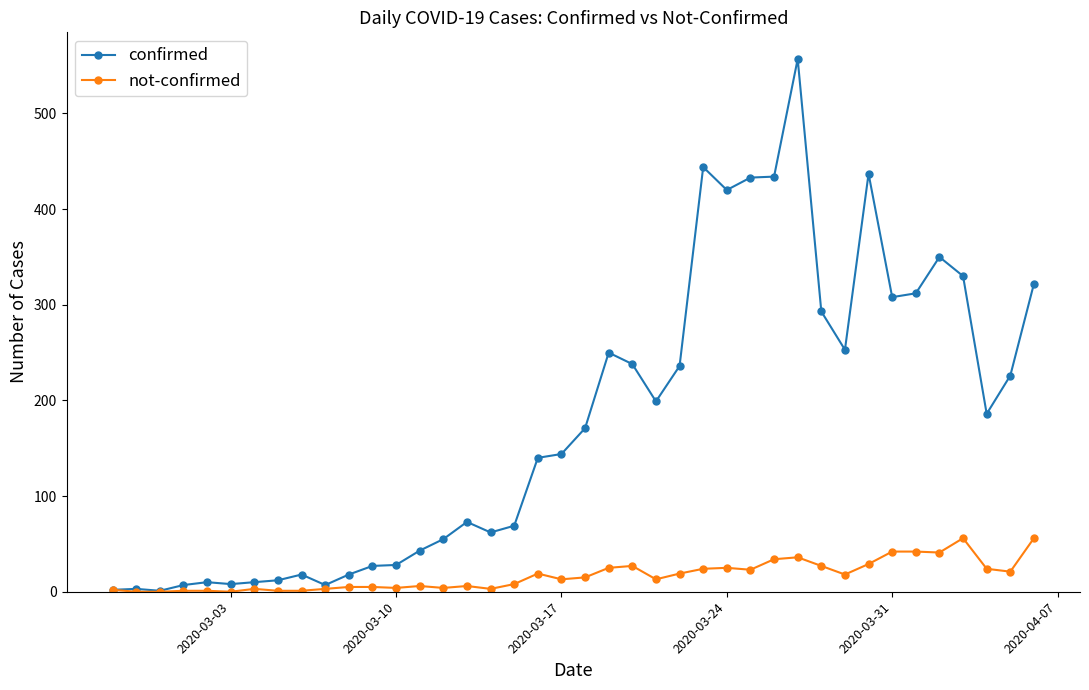

Which series has the largest range (max minus min)?

confirmed